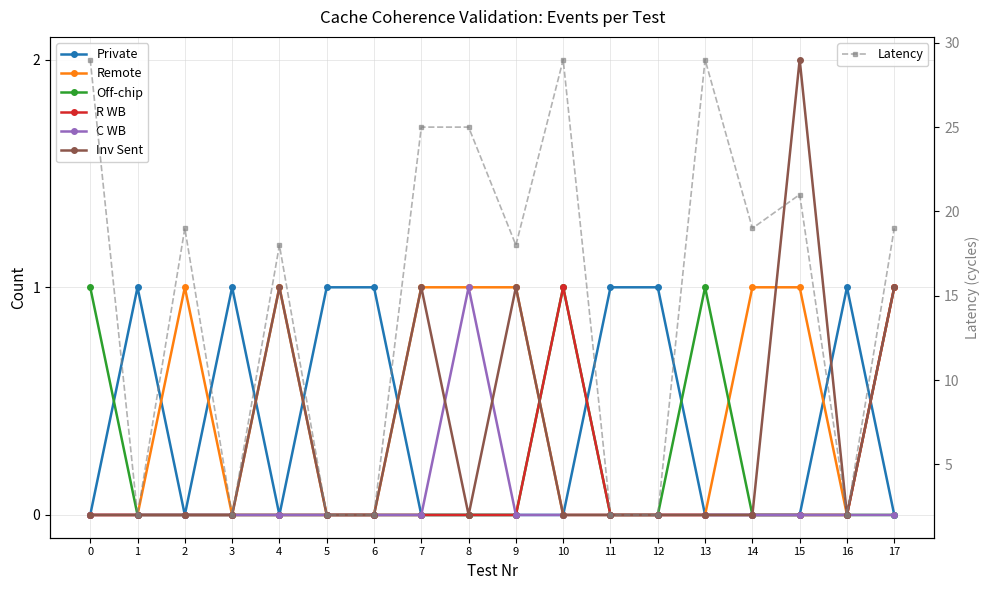

At 12, list the series in order from smallest to largest.

Remote, Off-chip, R WB, C WB, Inv Sent, Private